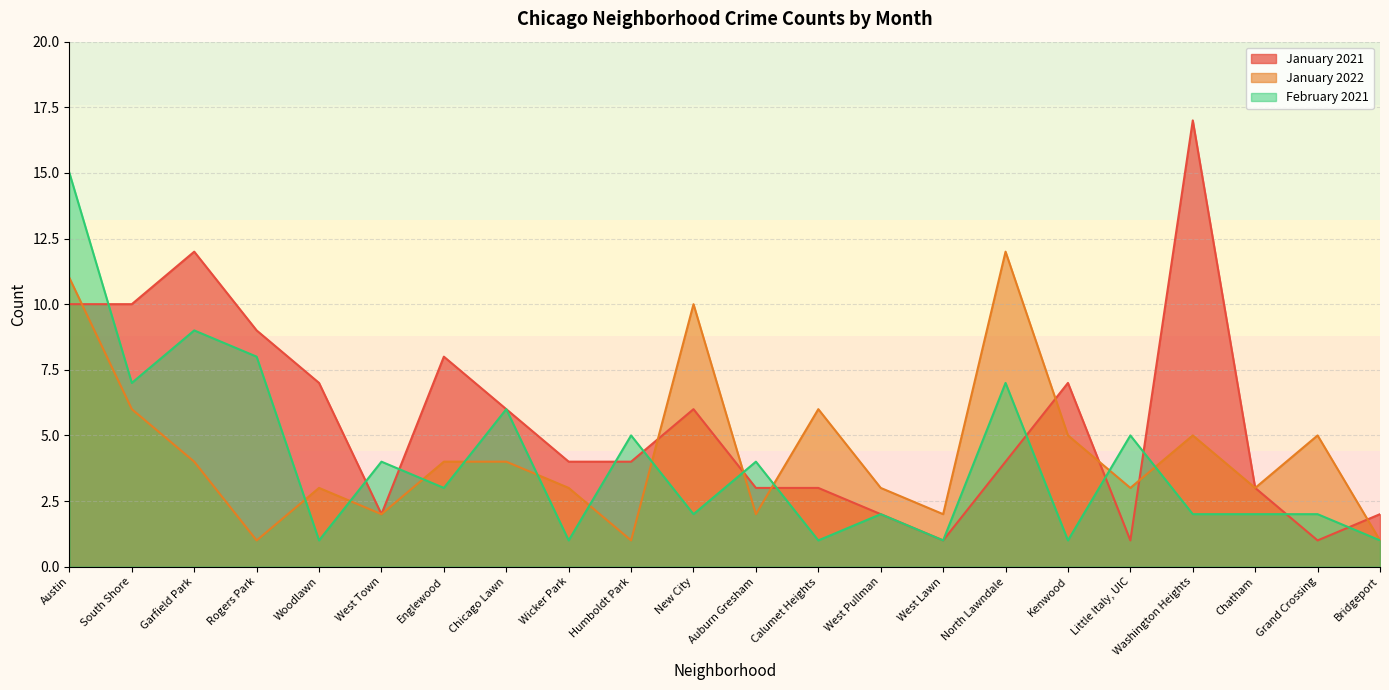

After their last crossing, which series has the higher values: January 2021 or February 2021?

January 2021